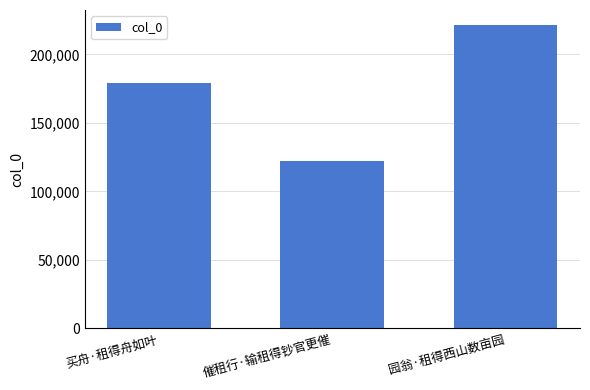

At which label is the value closest to 171839?

买舟·租得舟如叶